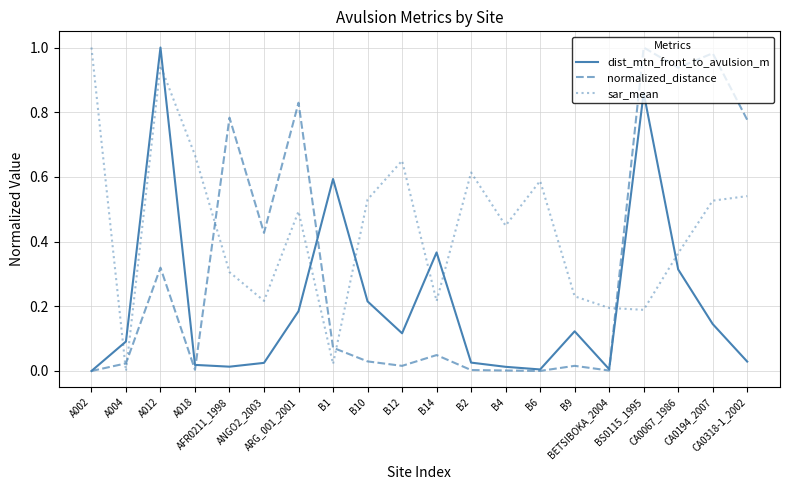

Does the chart have visible grid lines?

Yes